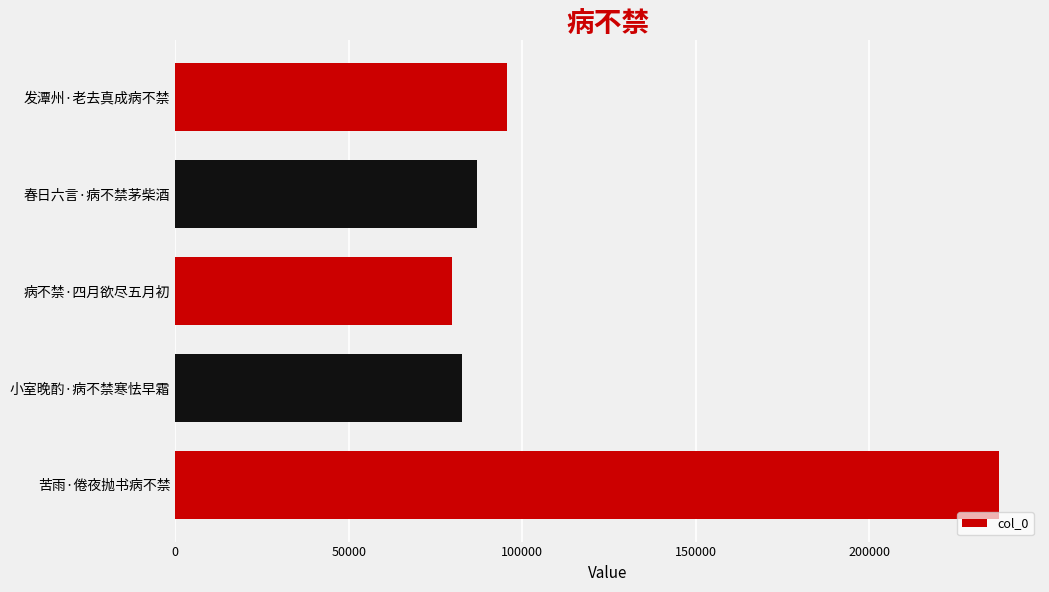

What is the change in value from 病不禁·四月欲尽五月初 to 发潭州·老去真成病不禁?

+15816